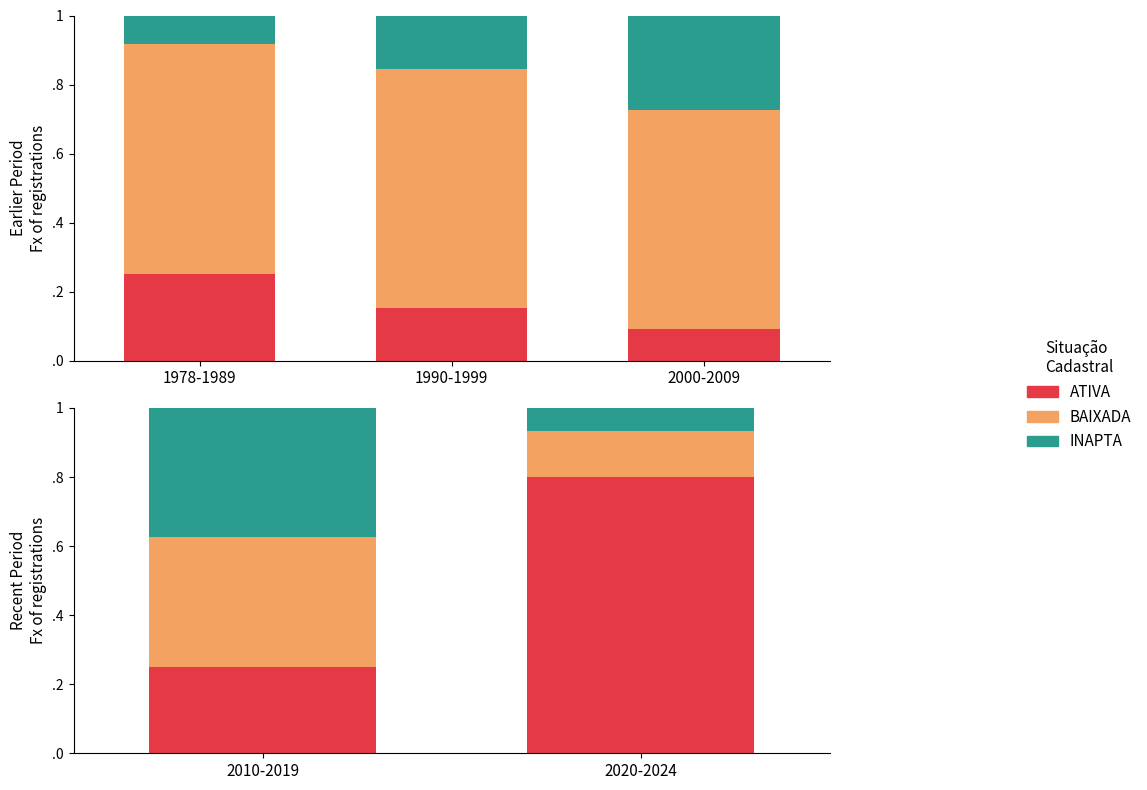

Which series has the widest spread of values?

ATIVA